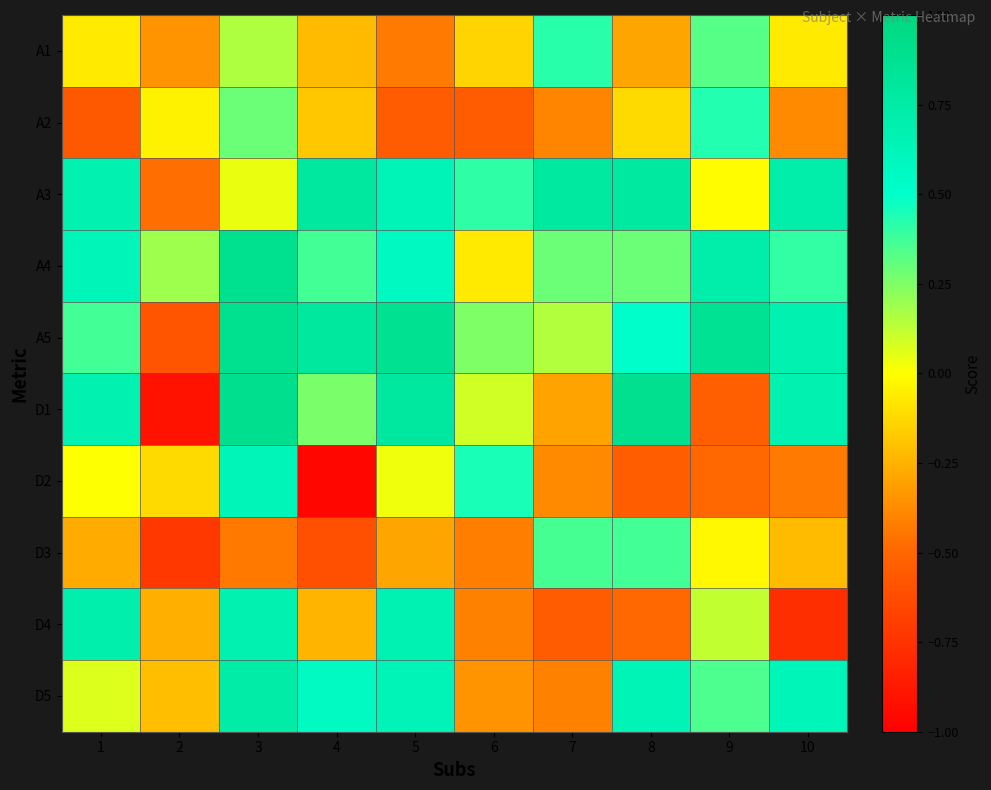

How many data points does each series have?

10